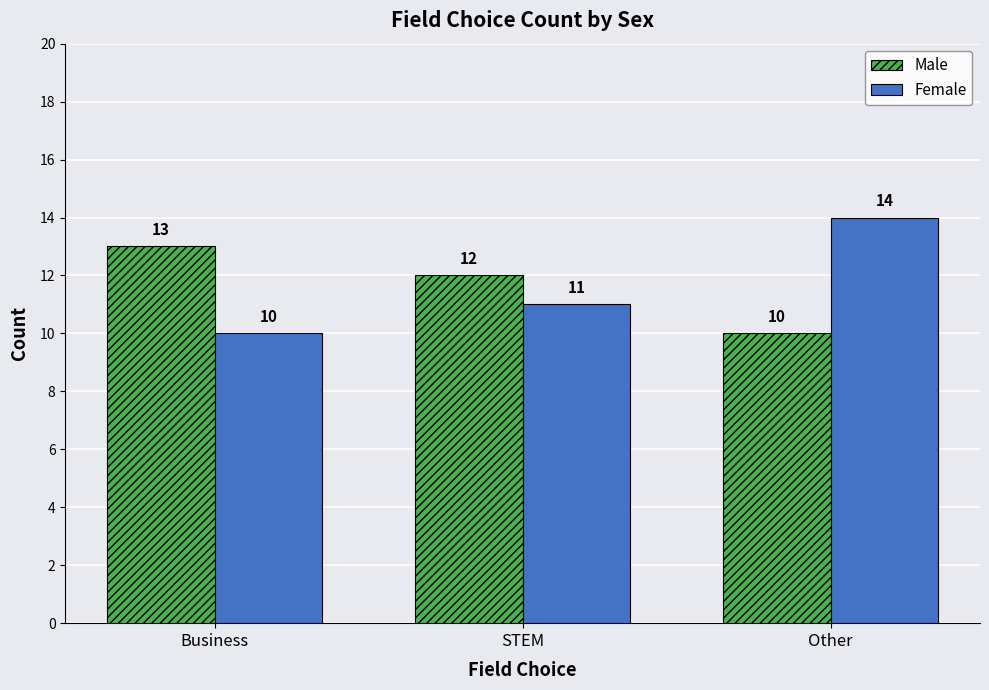

At which label is Female closest to 12?

STEM